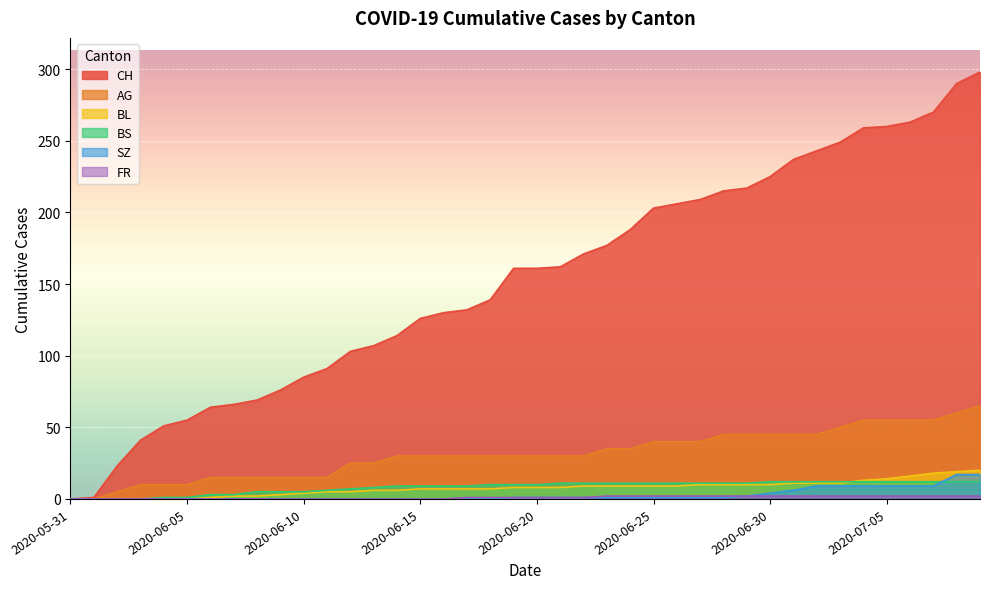

Reading left to right, transcribe all the data shown in this chart.

CH: 0	1	23	41	51	55	64	66	69	76	85	91	103	107	114	126	130	132	139	161	161	162	171	177	188	203	206	209	215	217	225	237	243	249	259	260	263	270	290	298
AG: 0	0	5	10	10	10	15	15	15	15	15	15	25	25	30	30	30	30	30	30	30	30	30	35	35	40	40	40	45	45	45	45	45	50	55	55	55	55	60	65
BL: 0	0	0	0	0	0	1	2	2	3	4	5	5	6	6	7	7	7	7	8	8	8	9	9	9	9	9	10	10	10	10	11	11	11	13	14	16	18	19	20
BS: 0	0	0	0	1	1	3	3	5	5	5	6	7	8	9	9	9	9	10	10	10	11	11	11	11	11	11	11	11	11	12	12	12	12	12	12	12	12	12	12
SZ: 0	0	0	0	0	0	0	0	0	0	0	0	0	0	0	0	0	0	0	1	1	1	1	1	1	1	1	1	1	2	4	6	9	9	9	9	9	9	17	17
FR: 0	0	0	0	0	0	0	0	0	0	0	0	0	0	0	0	0	1	1	1	1	1	1	2	2	2	2	2	2	2	2	2	2	2	2	2	2	2	2	2